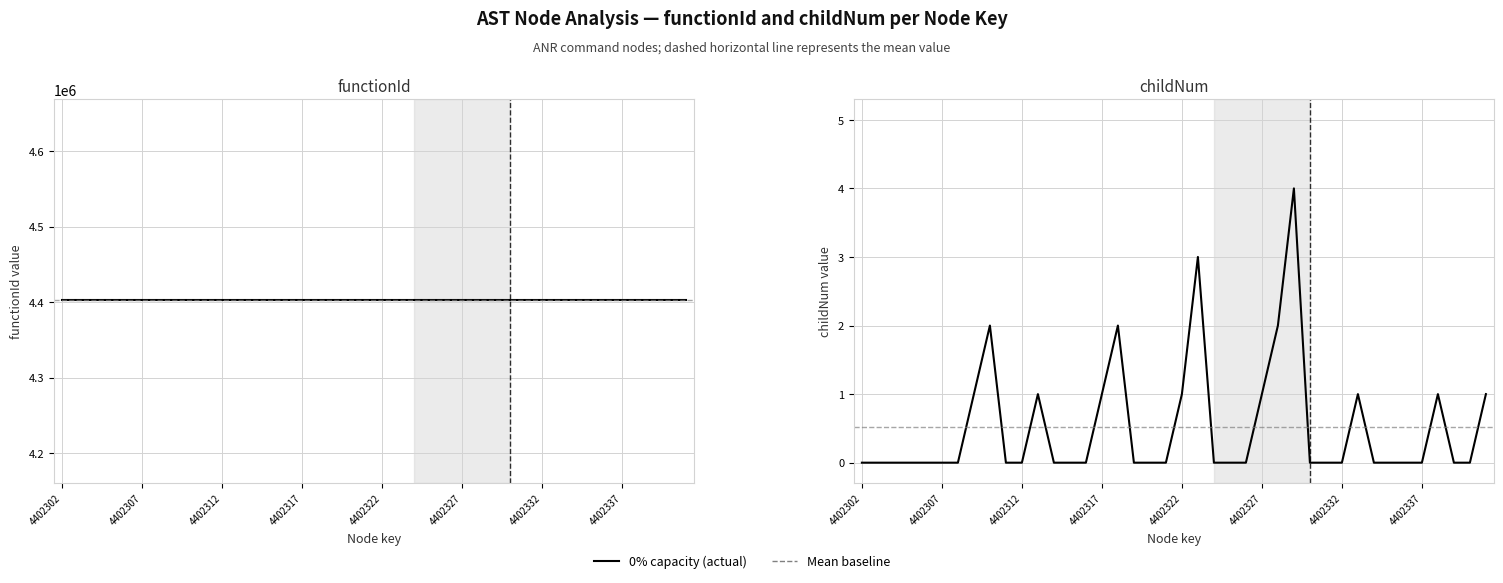

How many lines are shown in the chart?

2